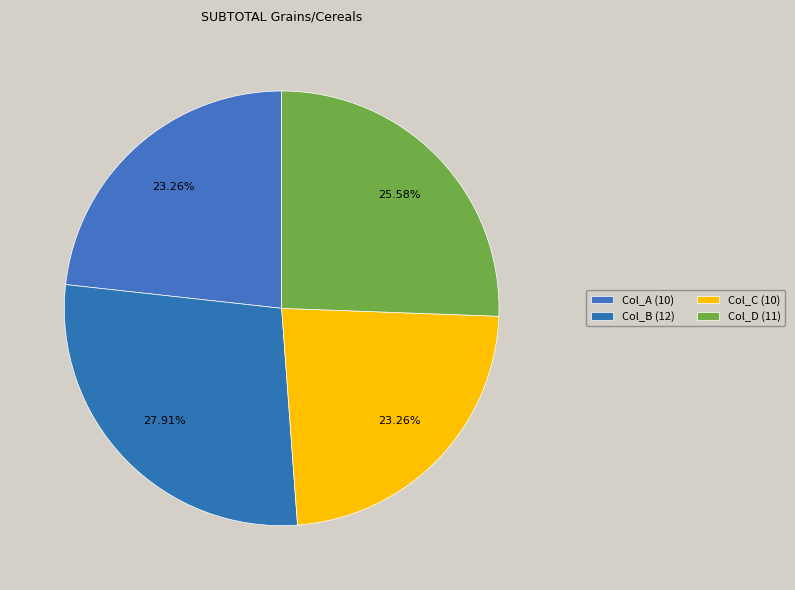

Which category has the biggest portion of the pie?

12